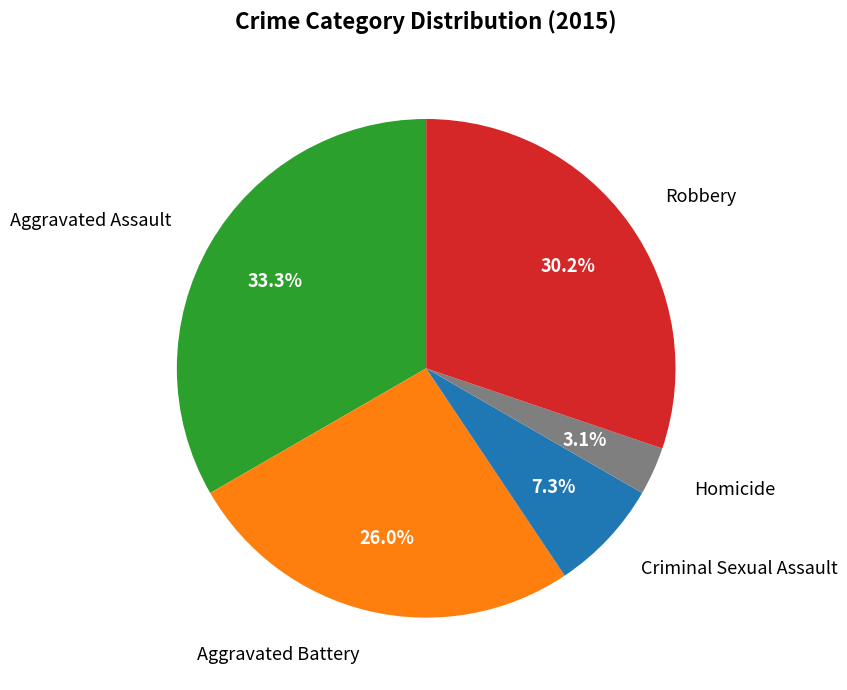

To the nearest percent, what is the difference between the Homicide and Robbery slice percentages?

27%